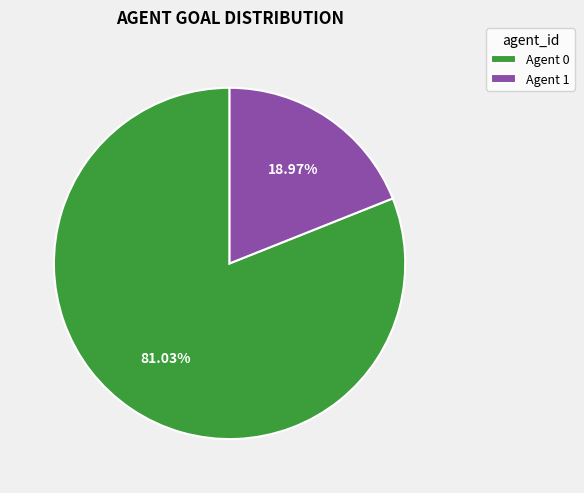

Does any single category account for the majority?

Yes